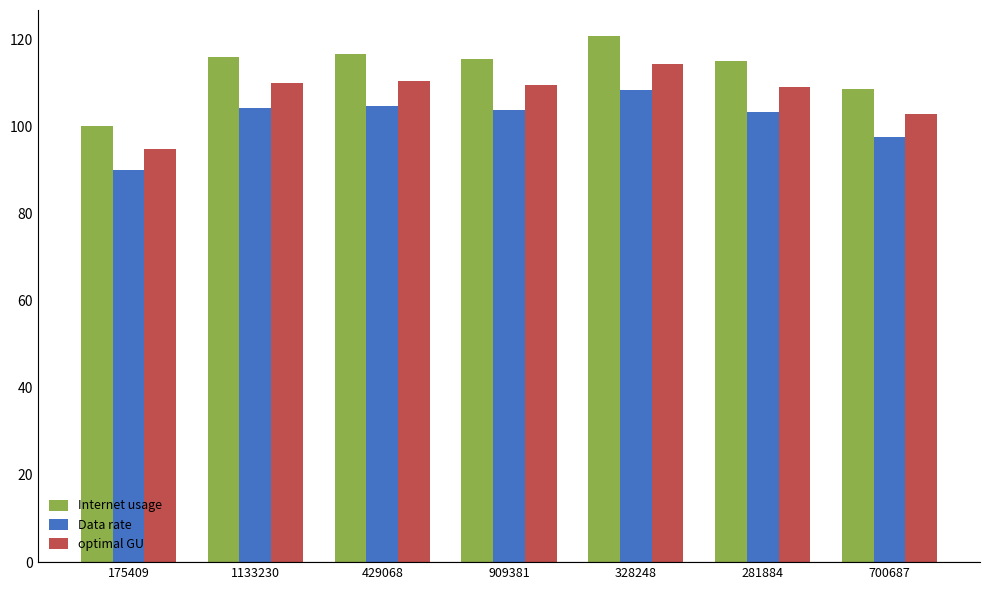

The Data rate series shows 104.7 at 429068. True or false?

True